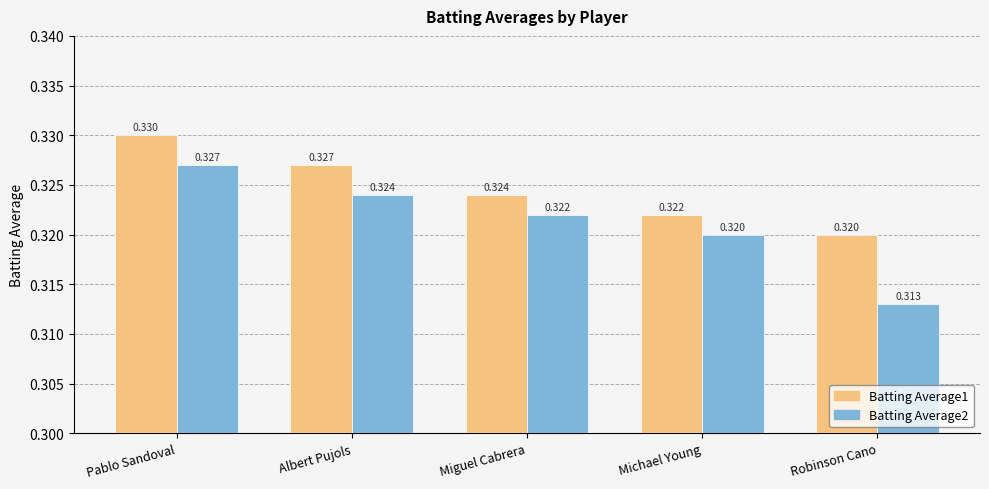

Is it true that Batting Average2 equals 0.5 at Pablo Sandoval?

False